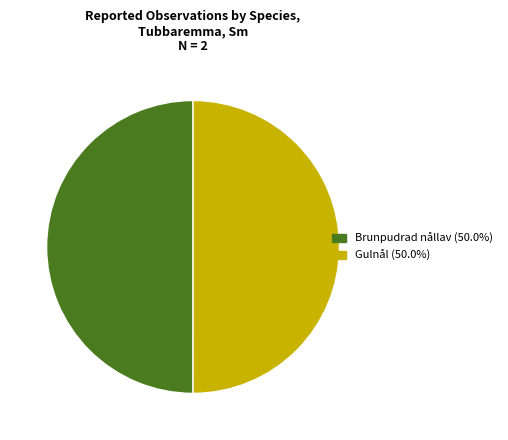

Approximately how many times larger is the value at Gulnål (50.0%) compared to Brunpudrad nållav (50.0%)?

1.0